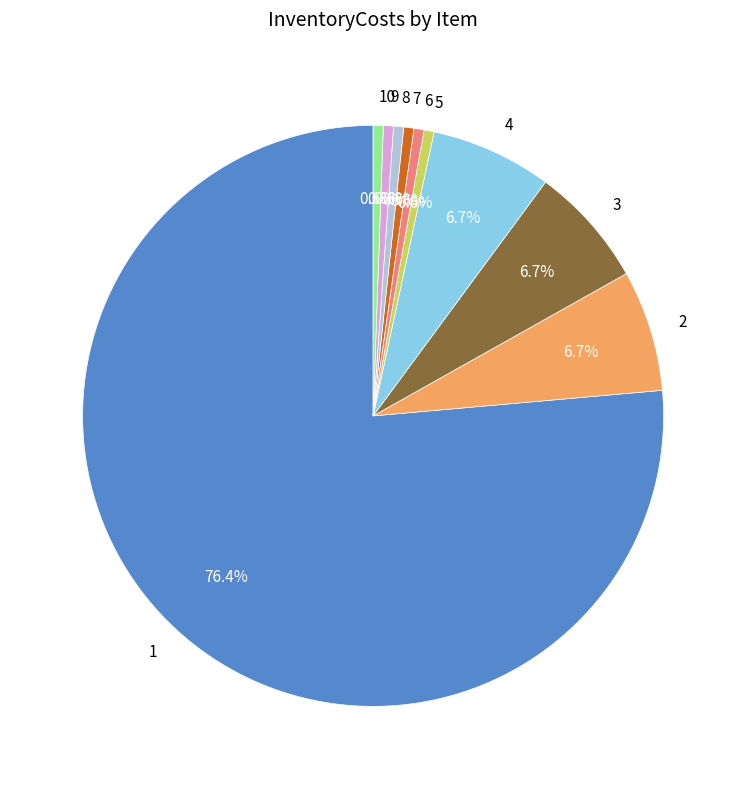

To the nearest percent, what portion does 3 represent?

7%